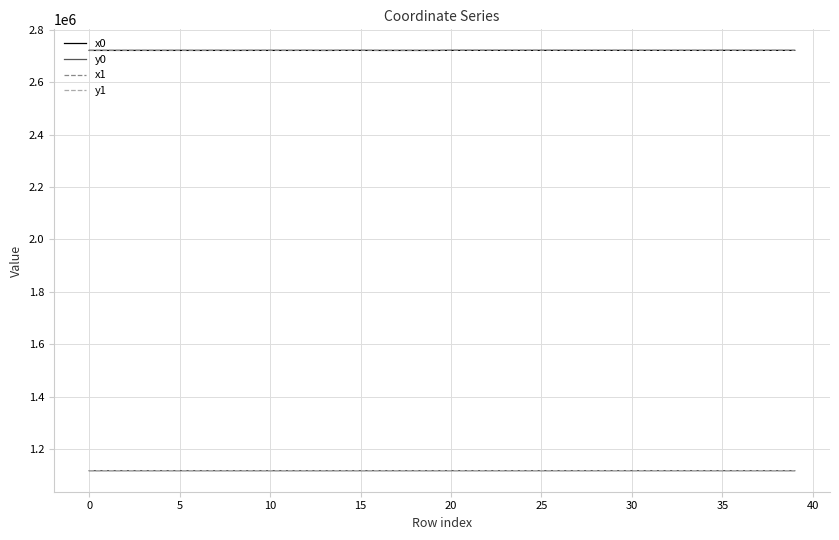

True or false: y0 and x0 intersect in this chart.

False